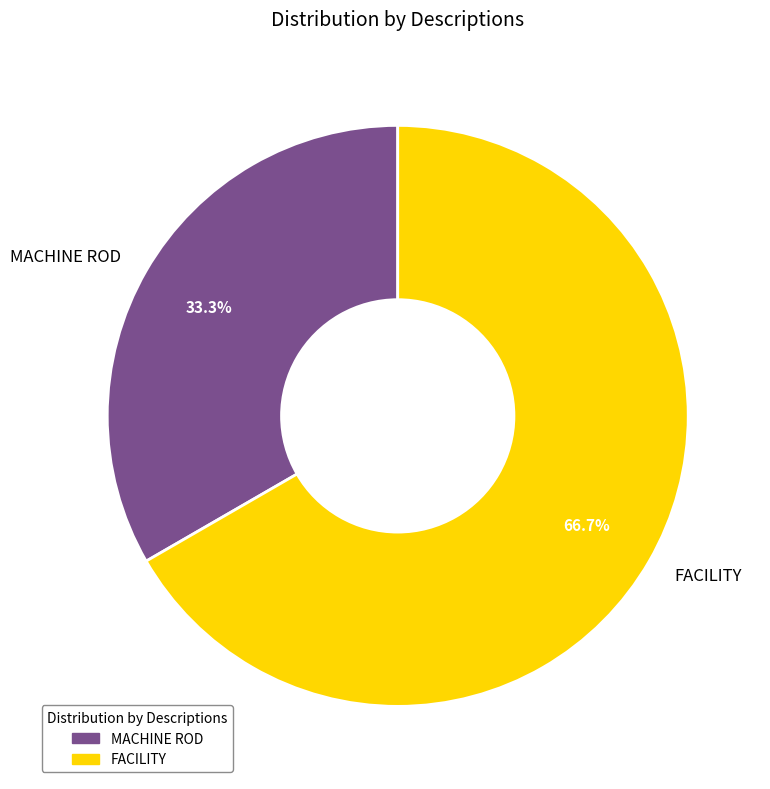

Which has a higher value, FACILITY or MACHINE ROD?

FACILITY